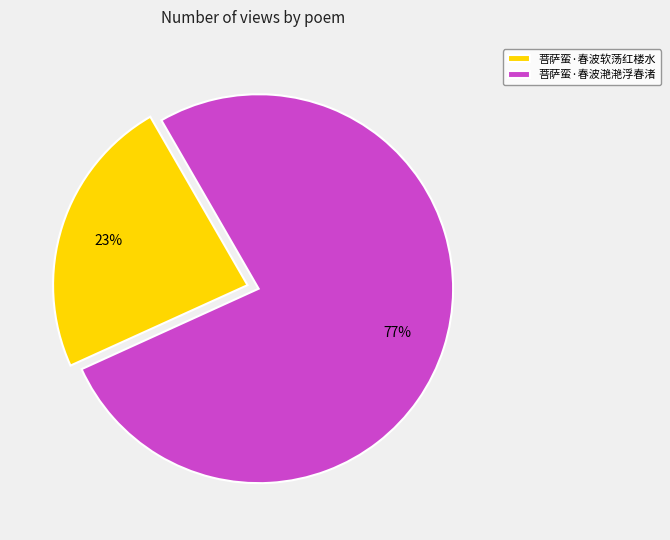

How many slices are in this pie chart?

2